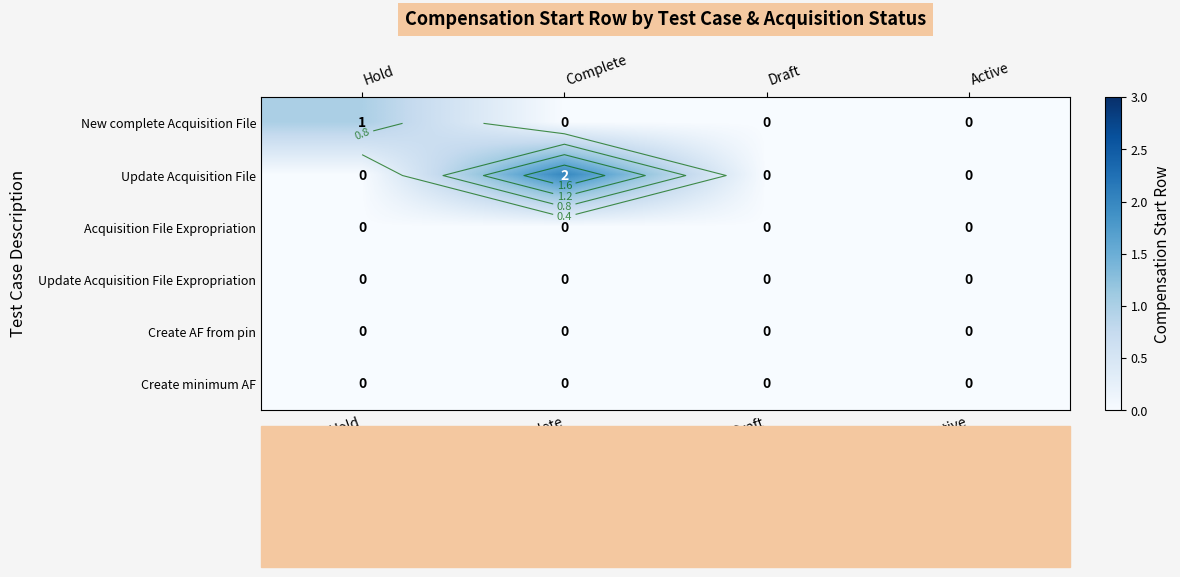

Count the number of categories in the chart.

4